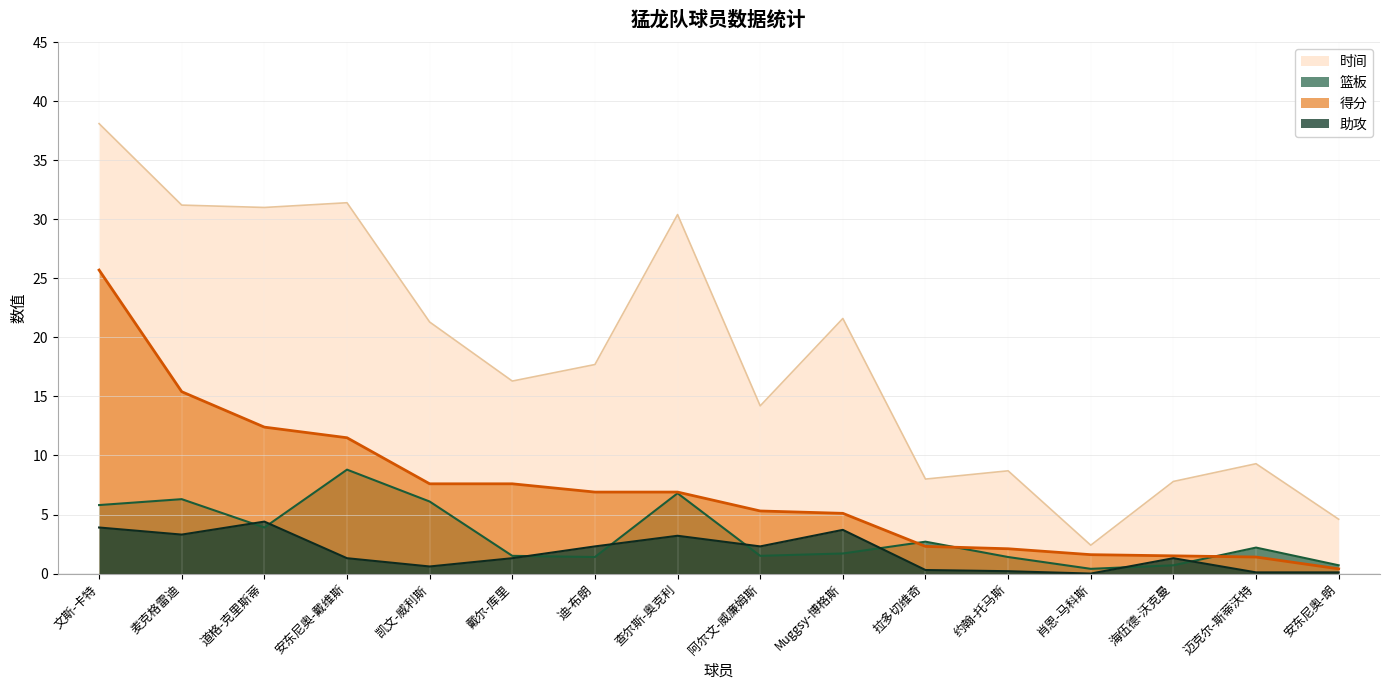

List the labels in order of 助攻 value, largest first.

道格-克里斯蒂, 文斯-卡特, Muggsy-博格斯, 麦克格雷迪, 查尔斯-奥克利, 迪-布朗, 阿尔文-威廉姆斯, 安东尼奥-戴维斯, 戴尔-库里, 海伍德-沃克曼, 凯文-威利斯, 拉多切维奇, 约翰-托马斯, 迈克尔-斯蒂沃特, 安东尼奥-朗, 肖恩-马科斯